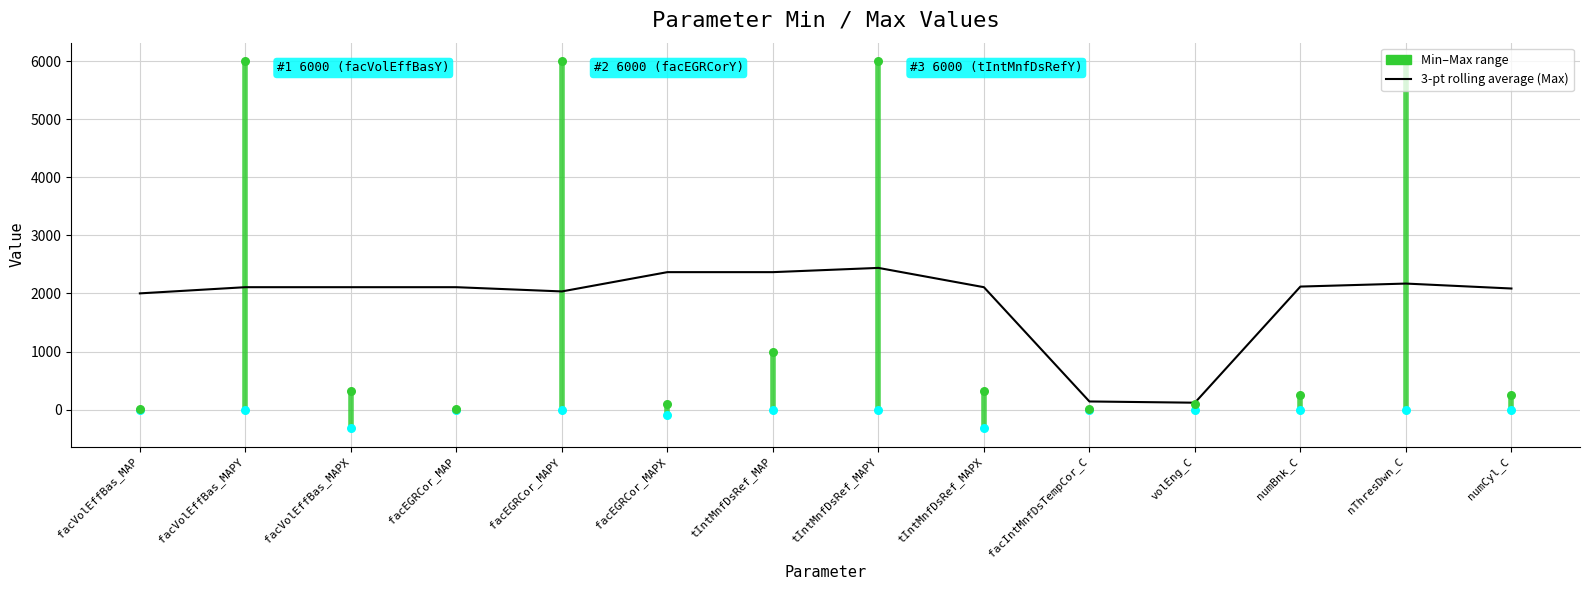

What is the change in value from facVolEffBas_MAPY to tIntMnfDsRef_MAPY?

+332.0